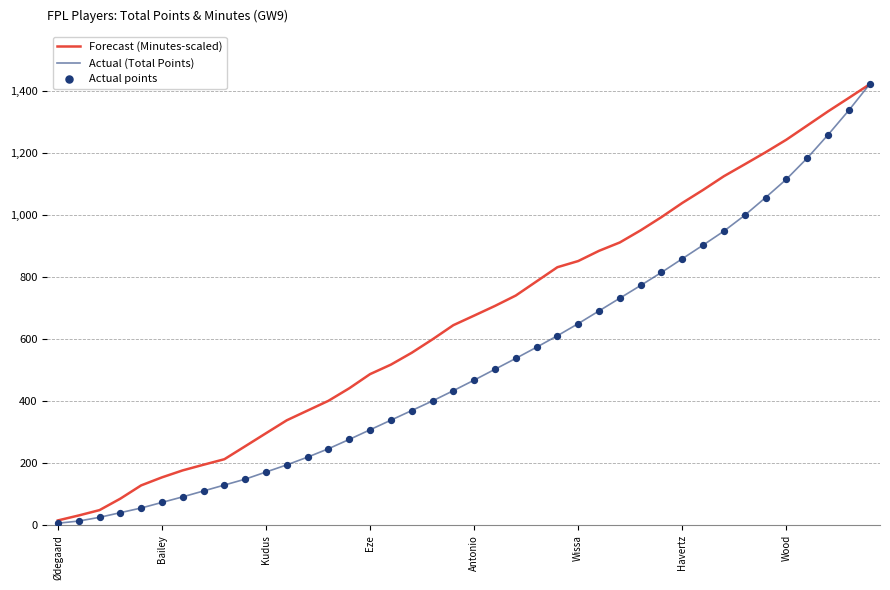

Which series has the largest total across all categories?

Forecast (Minutes-scaled)